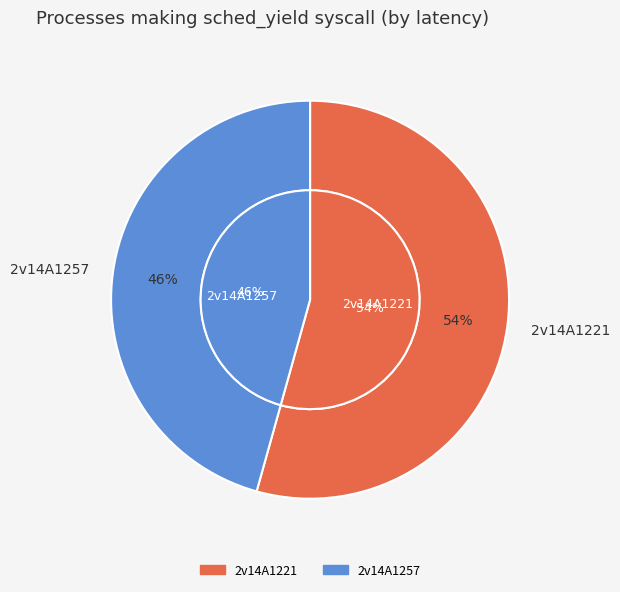

Between 2v14A1257 and 2v14A1221, which is larger?

2v14A1221